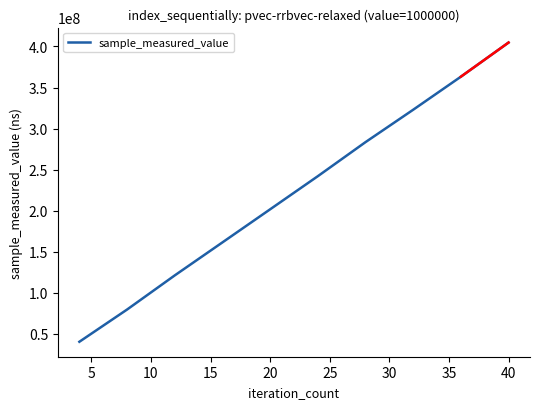

What is the difference between the maximum and minimum values?

364349893